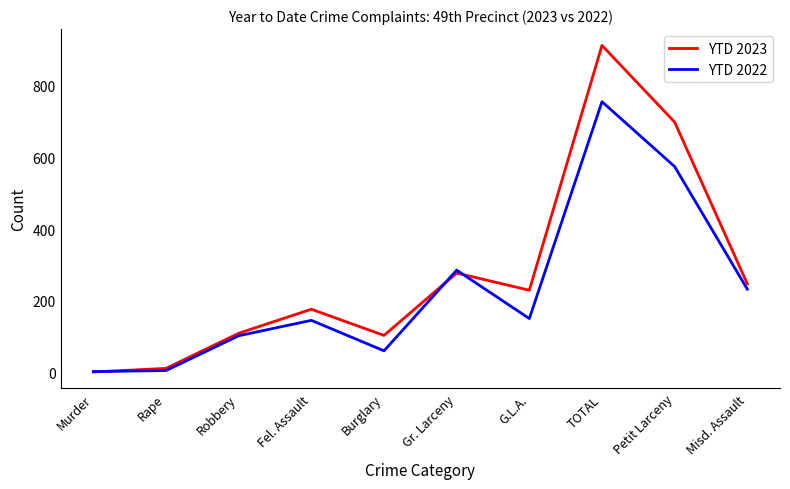

What is the difference between the YTD 2022 values at Burglary and G.L.A.?

90